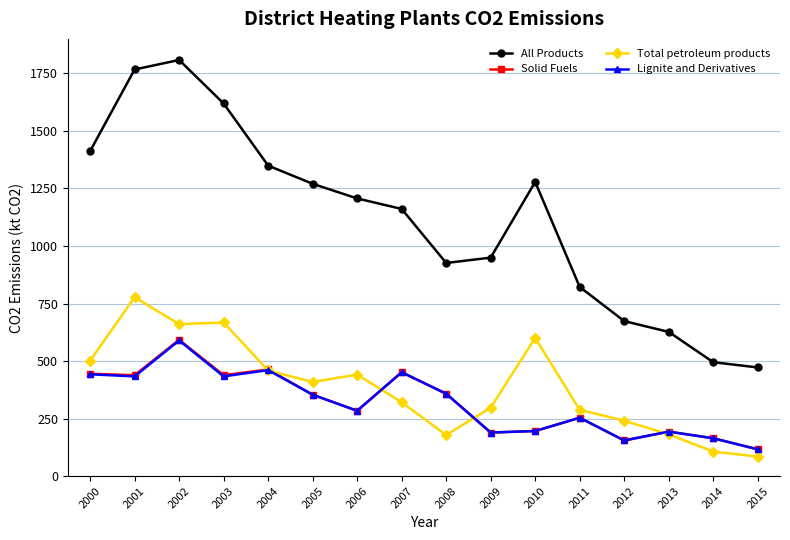

What value does the Lignite and Derivatives series have at 2009?

189.5